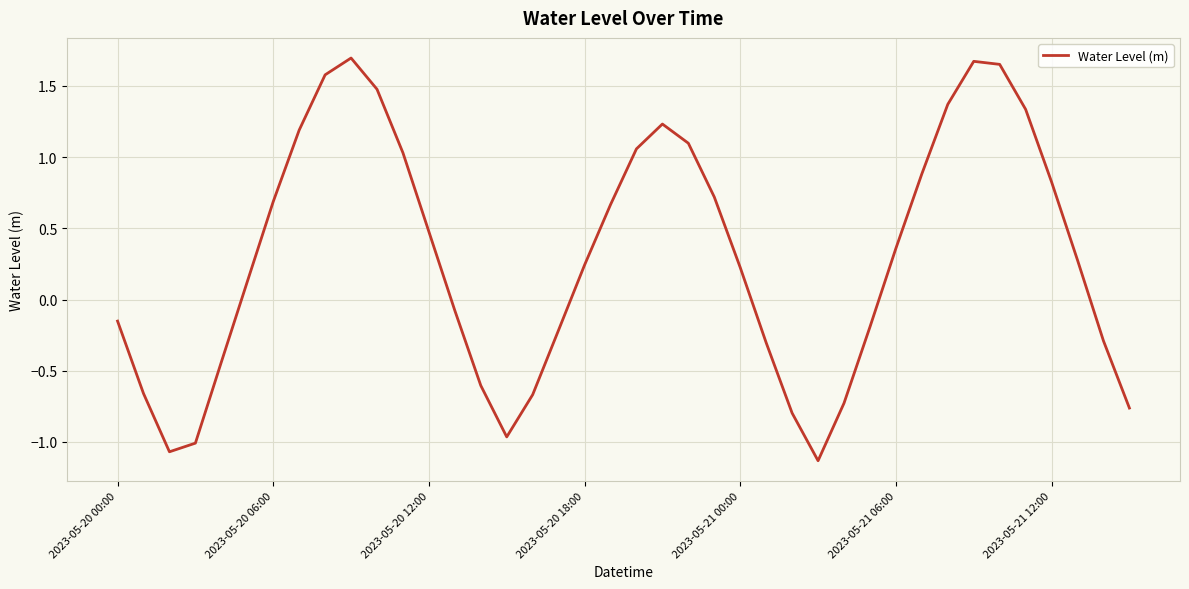

What is the difference between the maximum and minimum values?

2.8